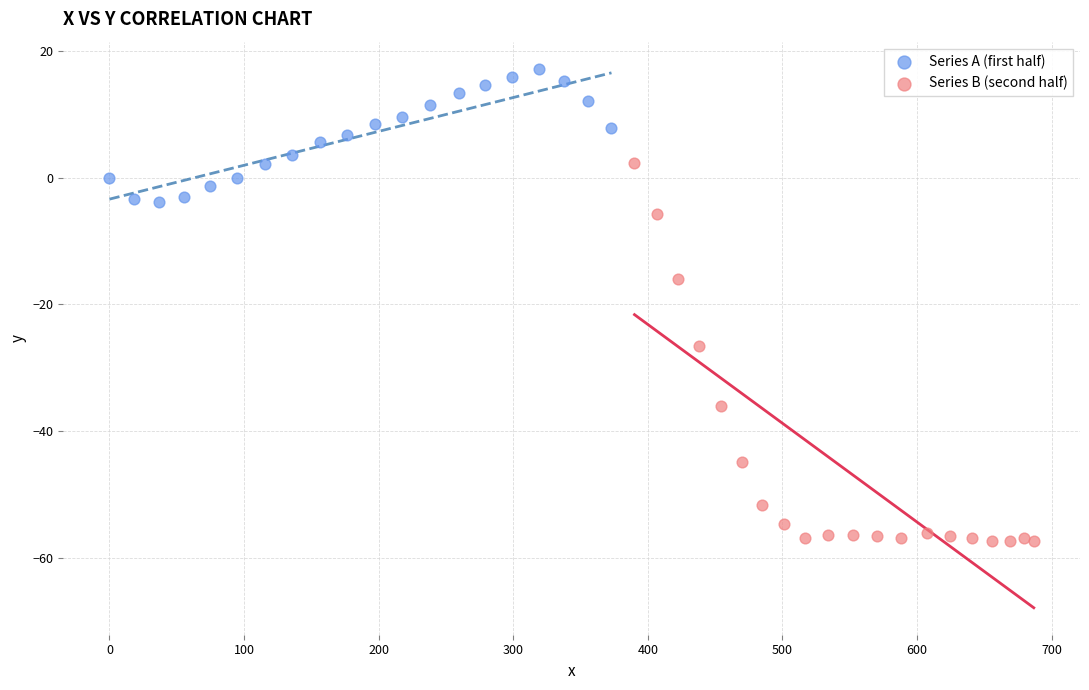

Which series reaches the minimum Y coordinate?

Series B (second half)